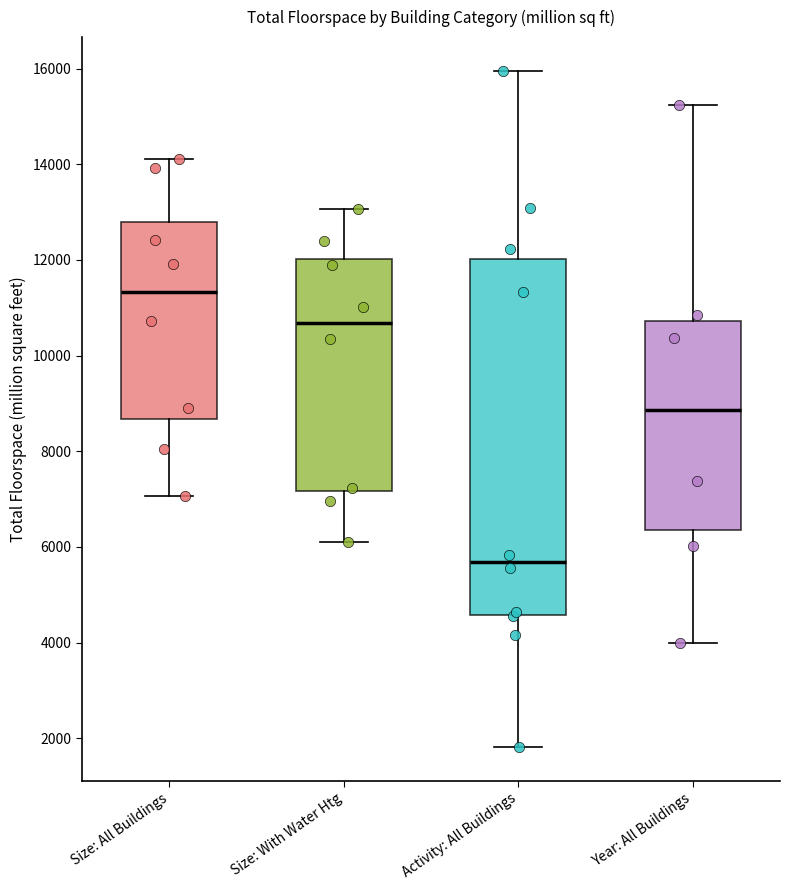

Where does the median line of the box for Size: All Buildings sit on the y-axis? The values are not printed on the chart, so give them approximately, as read against the axis.

11400